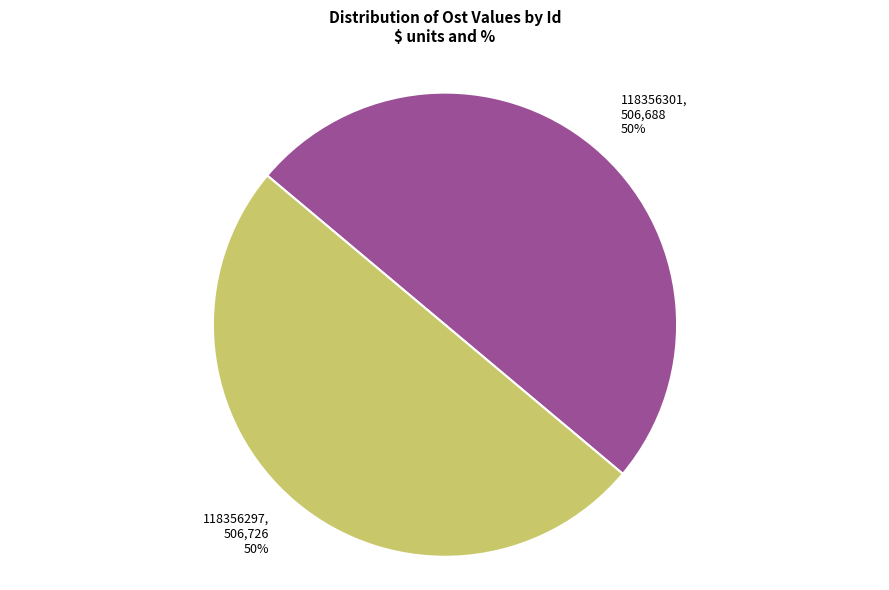

What is the ratio of the value at 118356297 to the value at 118356301?

1.0